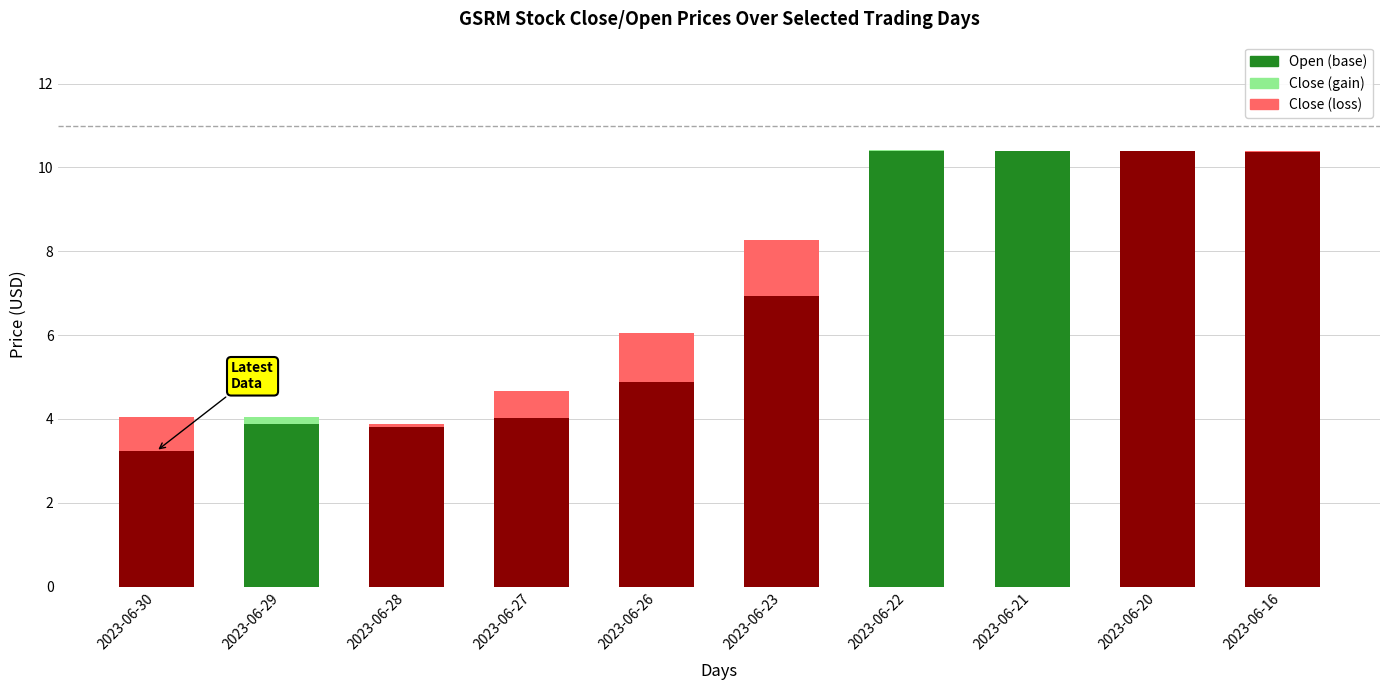

What is the total value across all series at 2023-06-30?

4.0